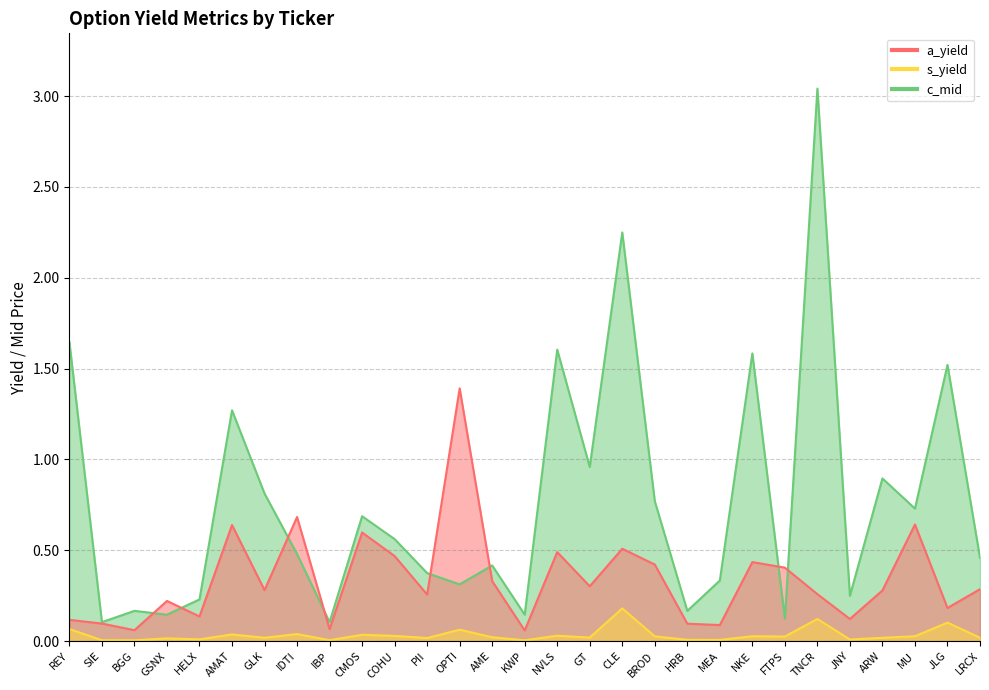

What are all the series names shown in the legend?

a_yield, s_yield, c_mid